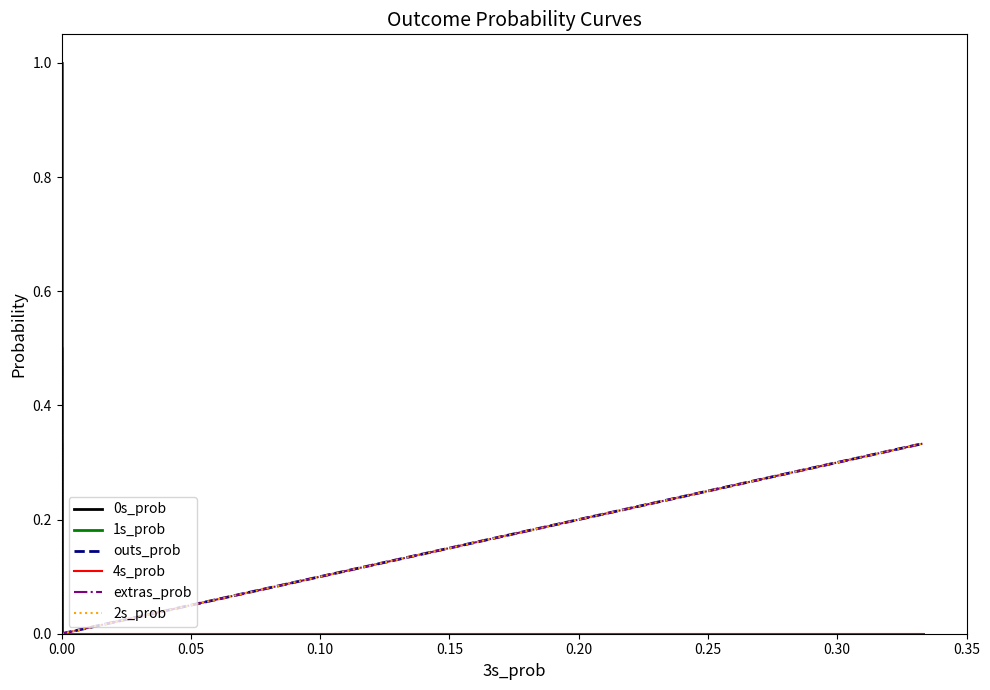

Which series has the widest spread of values?

1s_prob